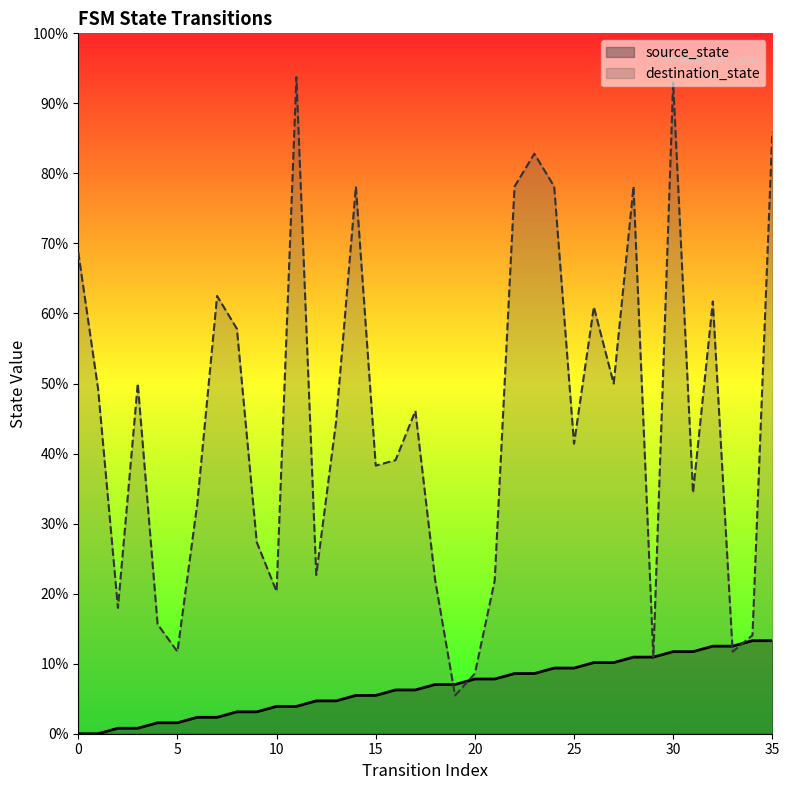

What is the value of the destination_state point at the 29th from the left?

78.1